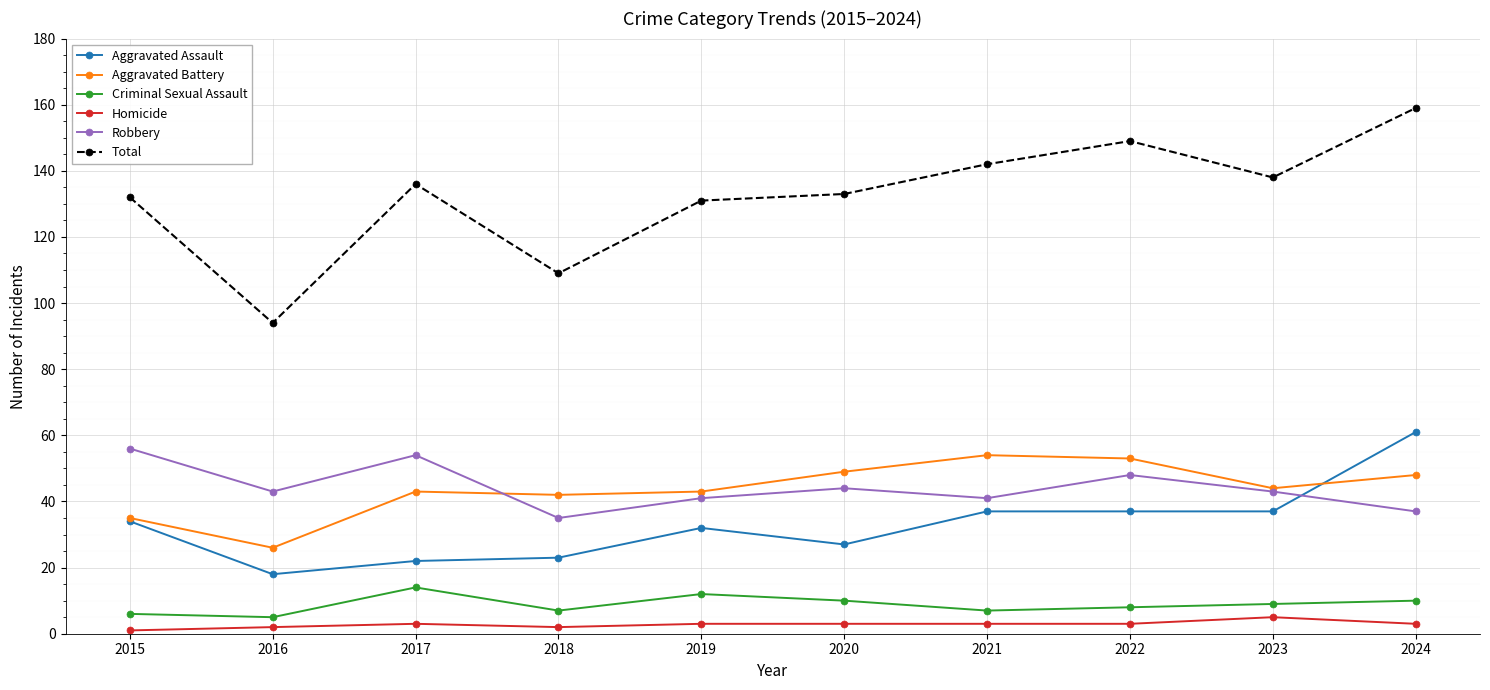

At which category is the sum across all series the highest?

2024